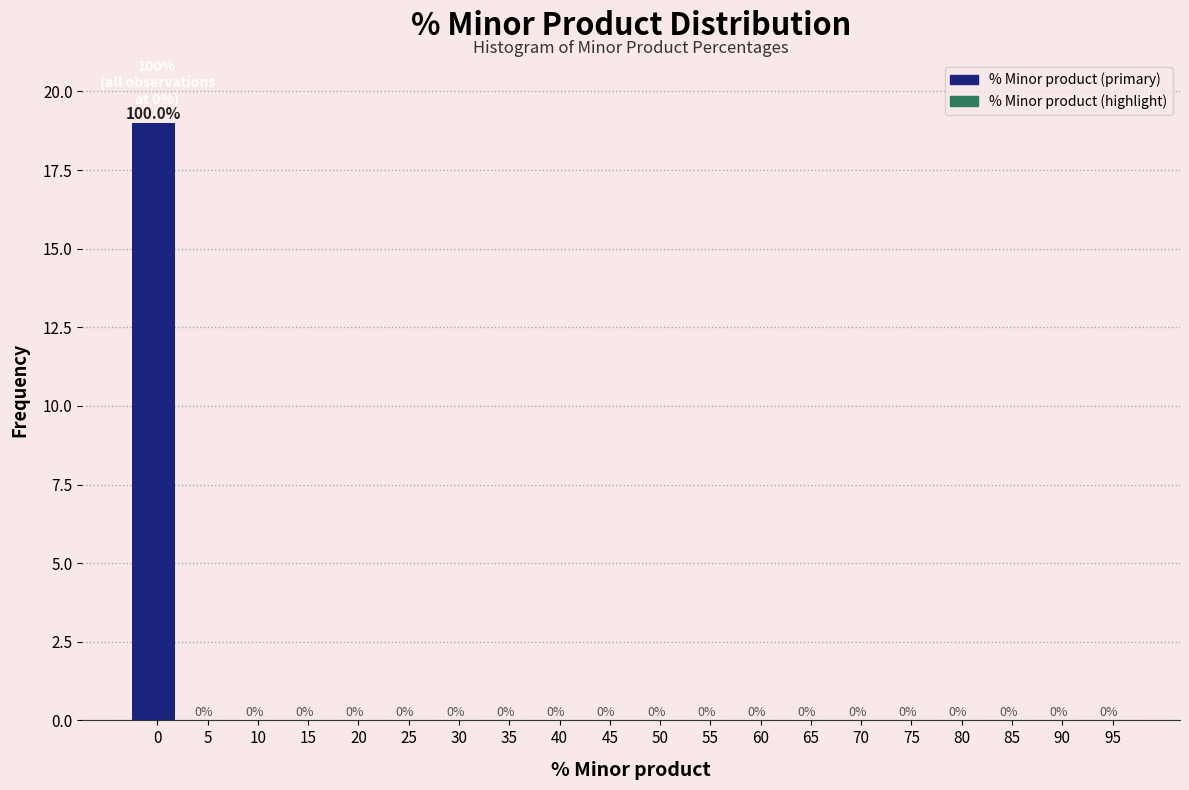

Reading left to right, what are all the values shown in this chart?

0=19	5=0	10=0	15=0	20=0	25=0	30=0	35=0	40=0	45=0	50=0	55=0	60=0	65=0	70=0	75=0	80=0	85=0	90=0	95=0